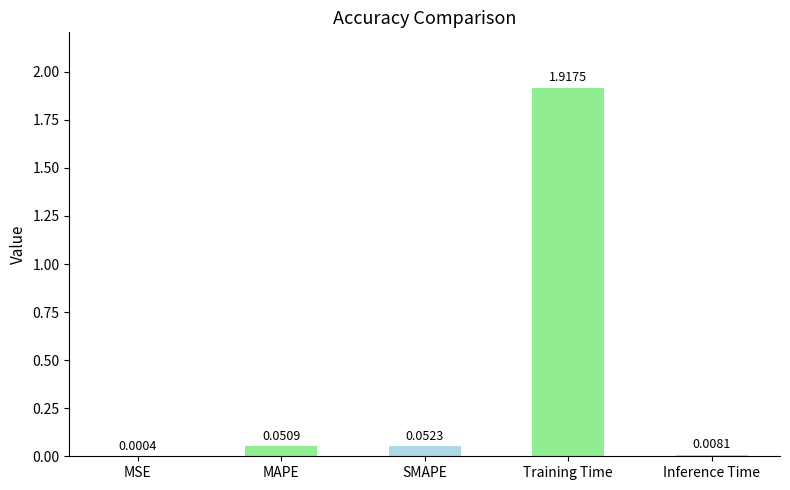

Which label corresponds to the largest value in the chart?

Training Time